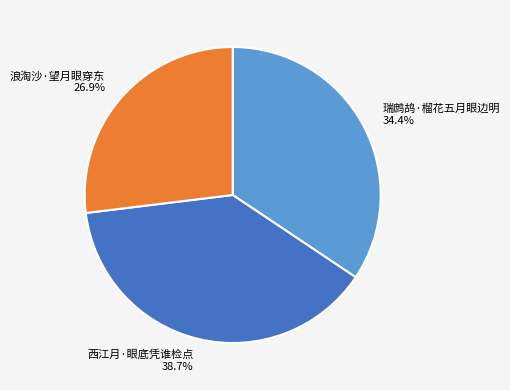

Which slice is the largest?

西江月·眼底凭谁检点